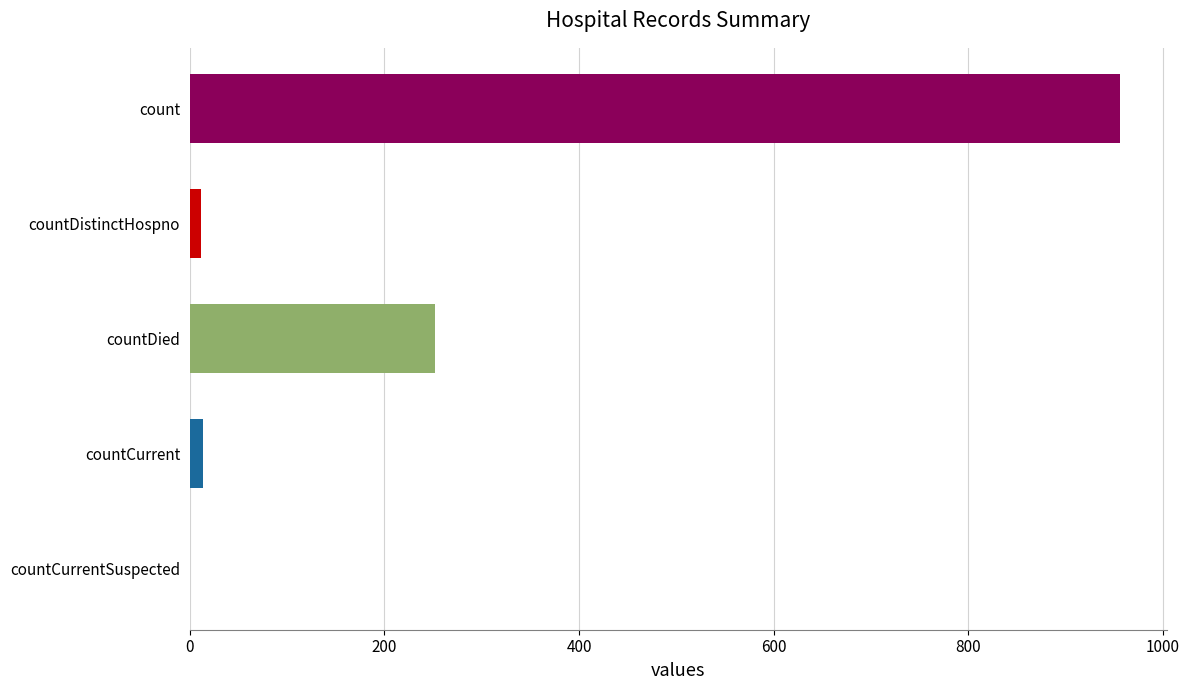

Which label corresponds to the largest value in the chart?

count